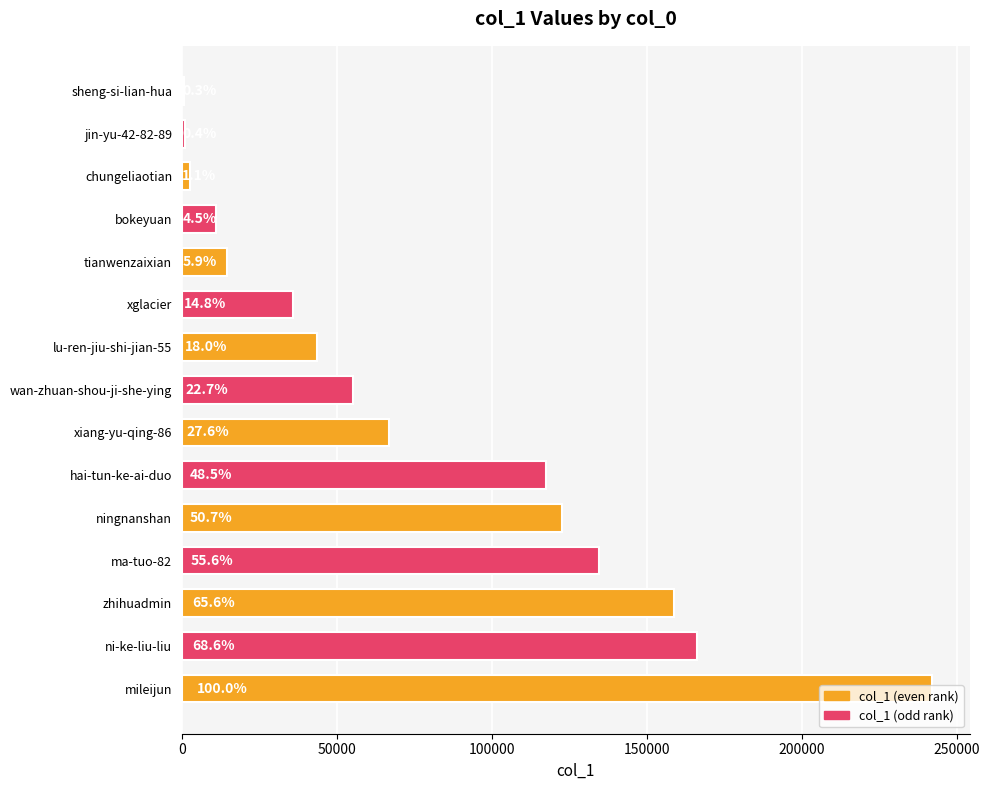

How many bars are there in total?

15